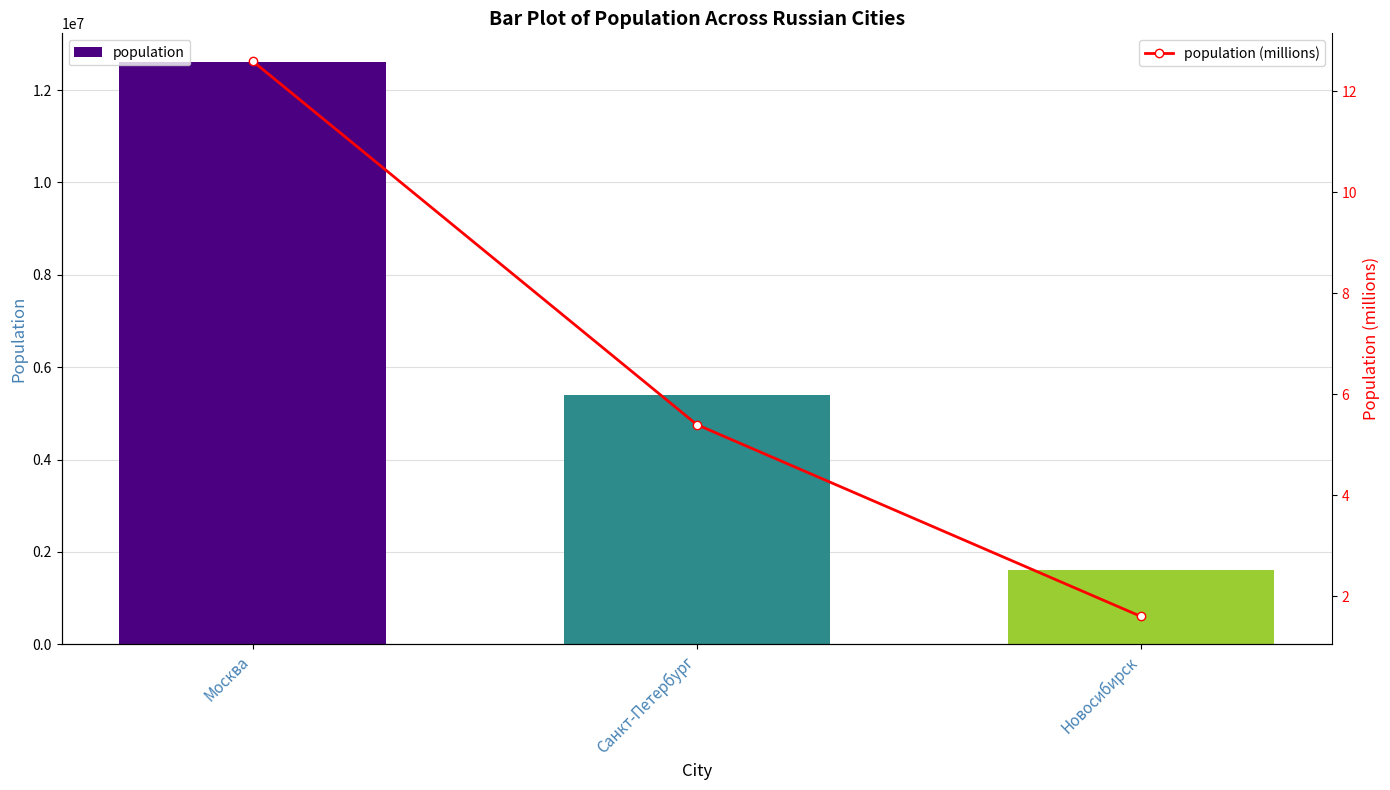

At how many categories does at least one series exceed 3273211?

2